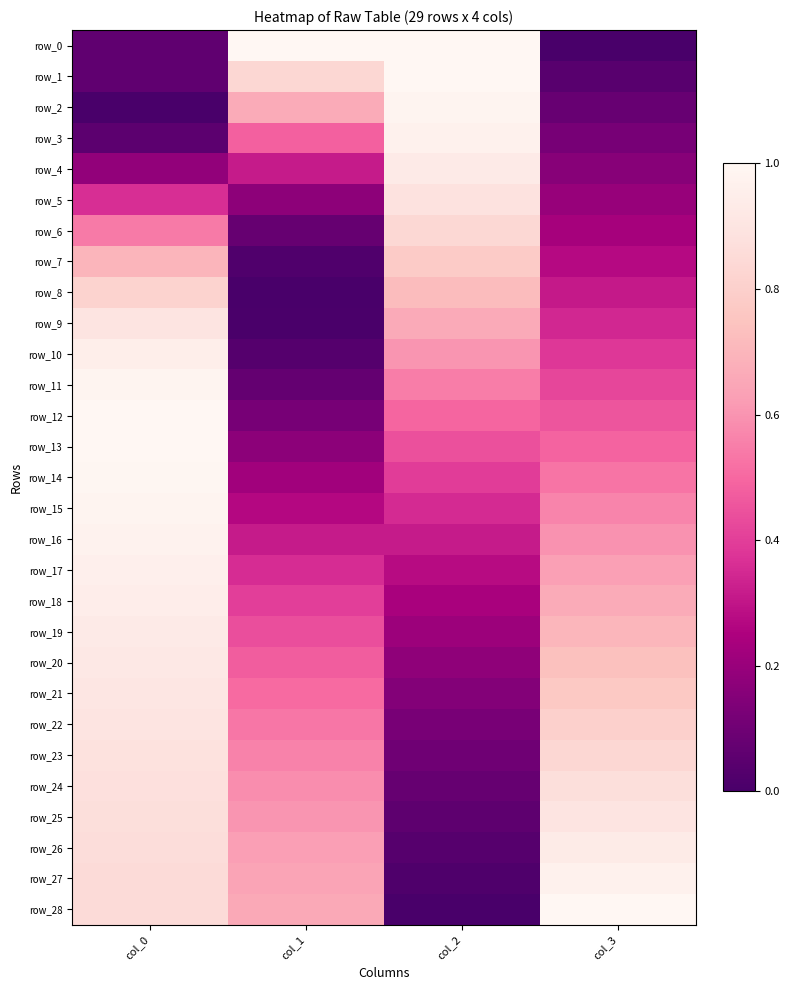

What is the sum of all row_26 values?

2.5